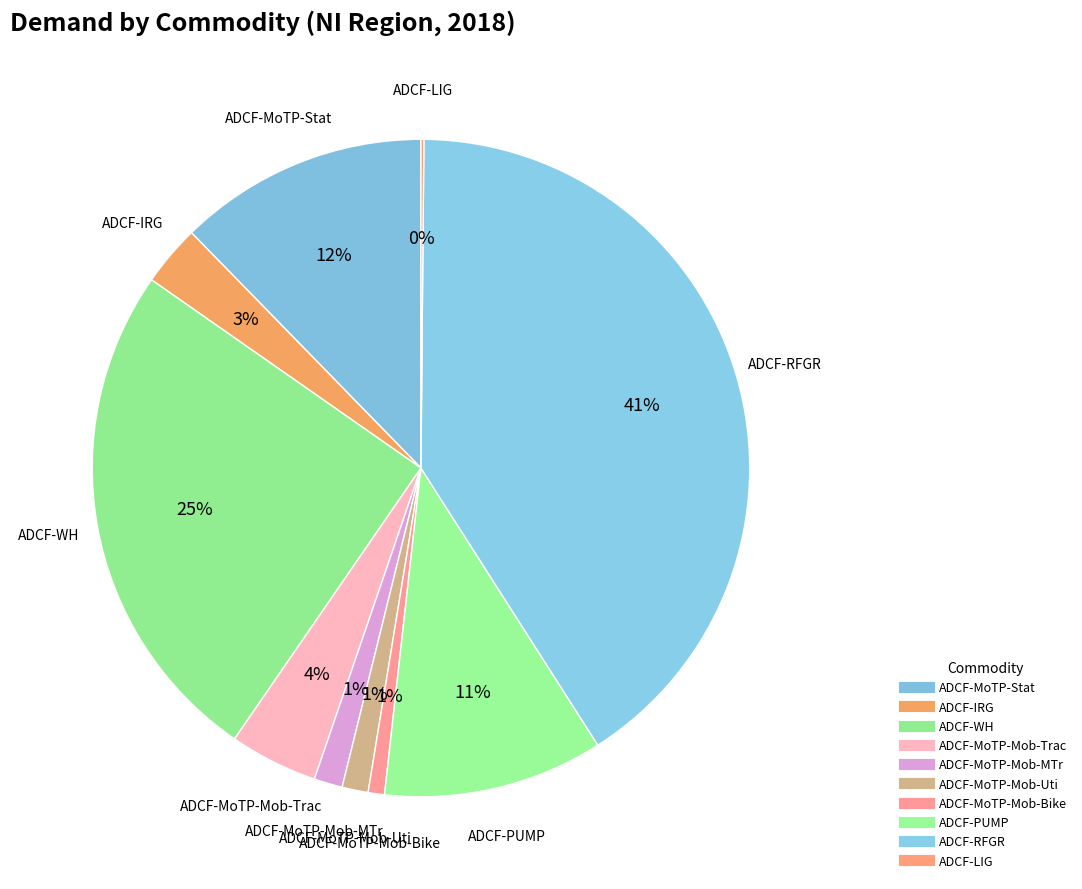

How many slices are in this pie chart?

10